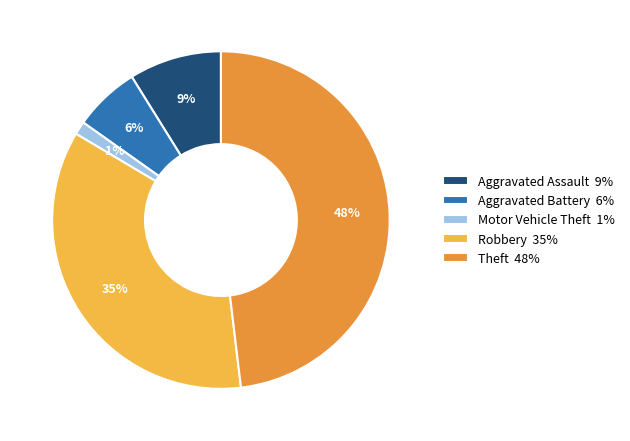

To the nearest percent, what percentage of the pie is Aggravated Battery?

6%